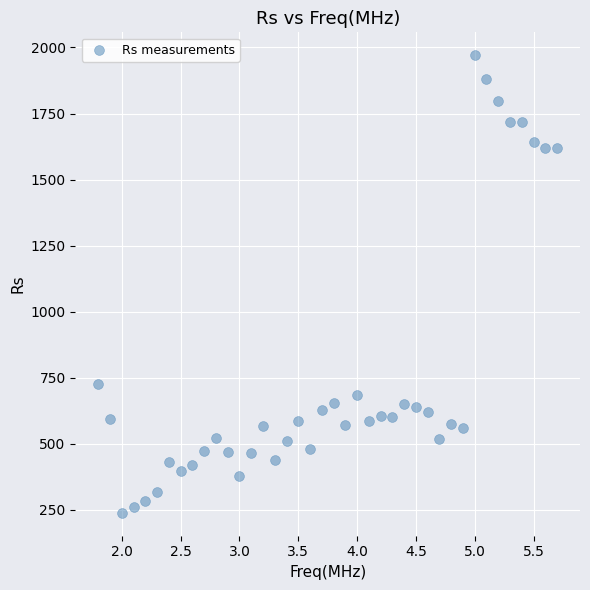

What is the range of X values (max minus min)?

3.9